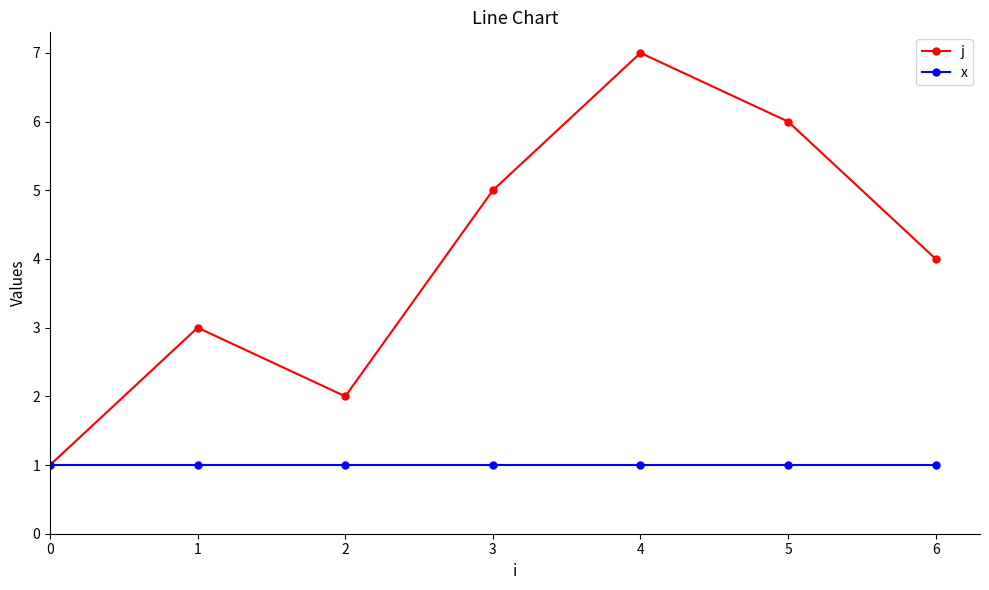

Rank the series by their average value, from highest to lowest.

j, x